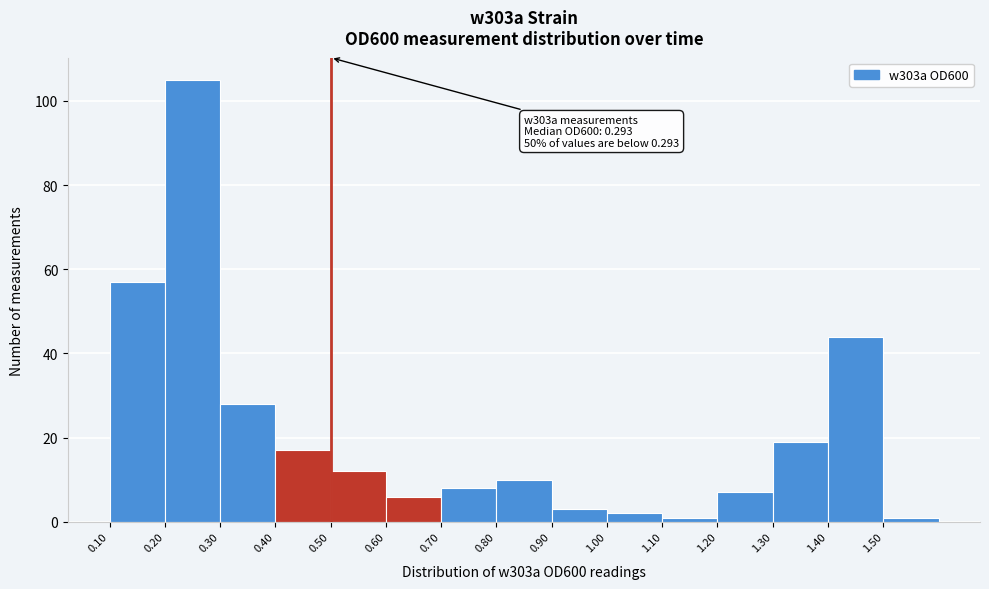

Over which range of the x-axis is the bar tallest?

0.2 to 0.3